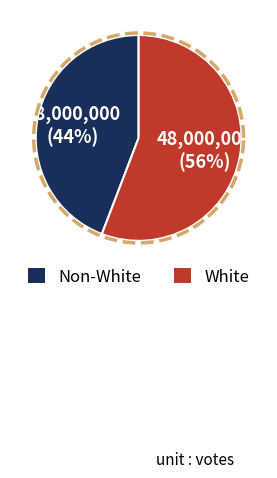

To the nearest percent, what is the difference between the White and Non-White slice percentages?

12%